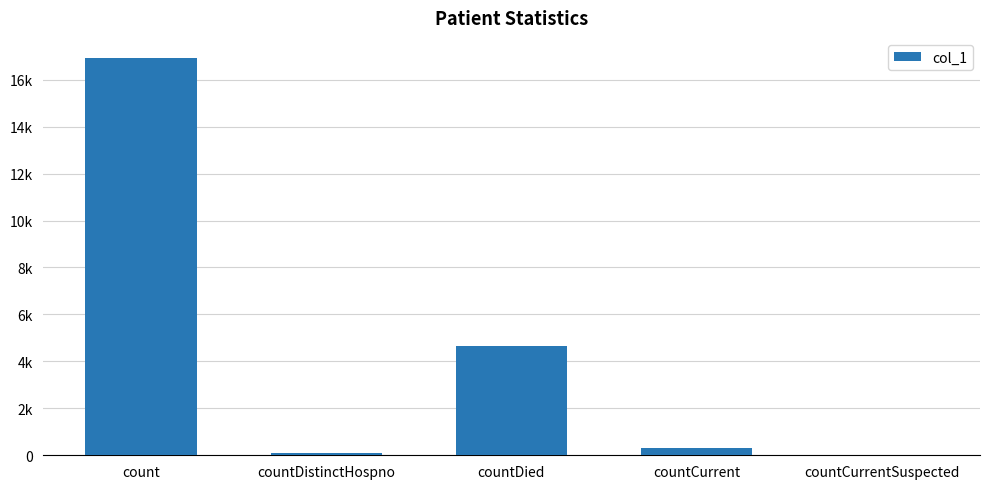

Which label corresponds to the largest value in the chart?

count